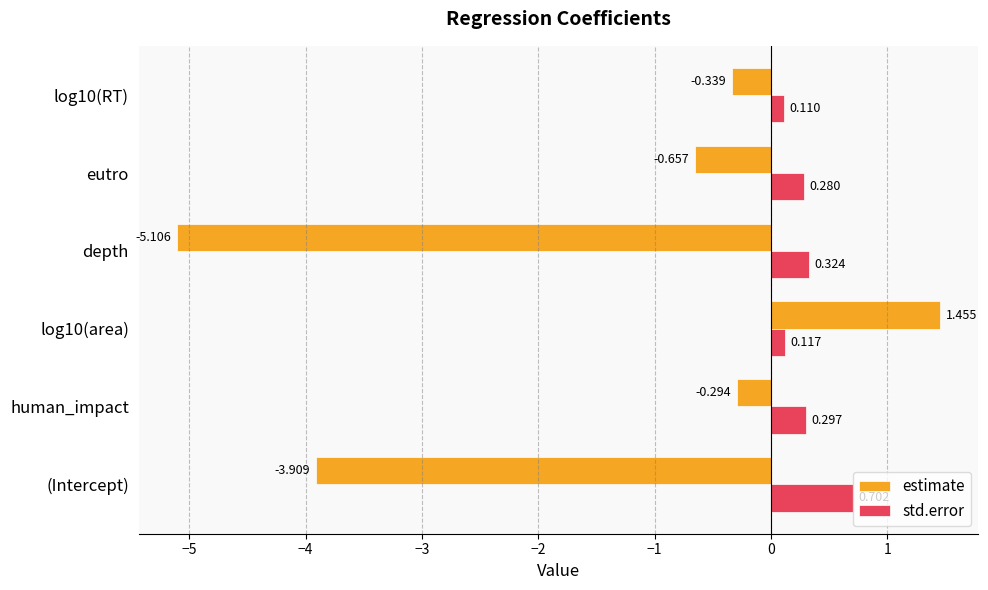

What is the difference between the second highest and second lowest values in the estimate series?

3.6